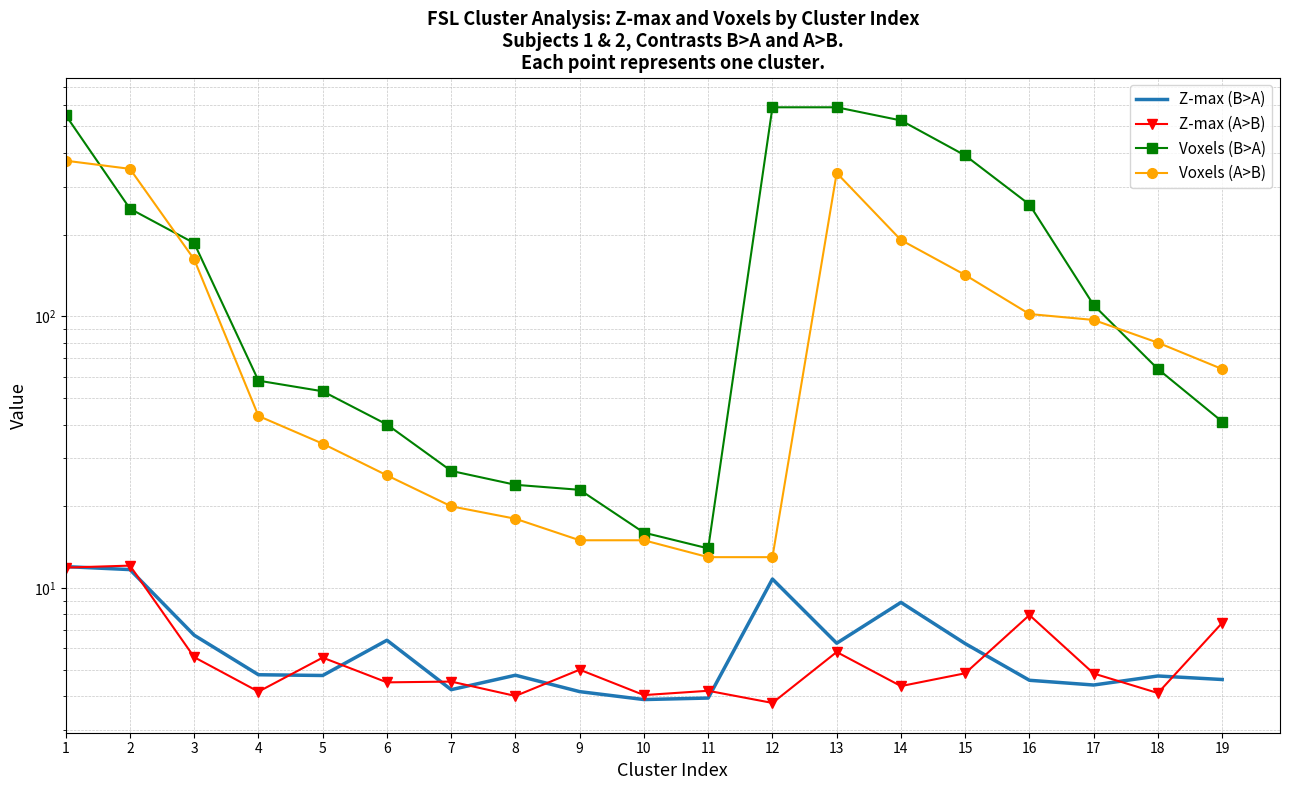

How many values in the Voxels (A>B) series are below 64?

9